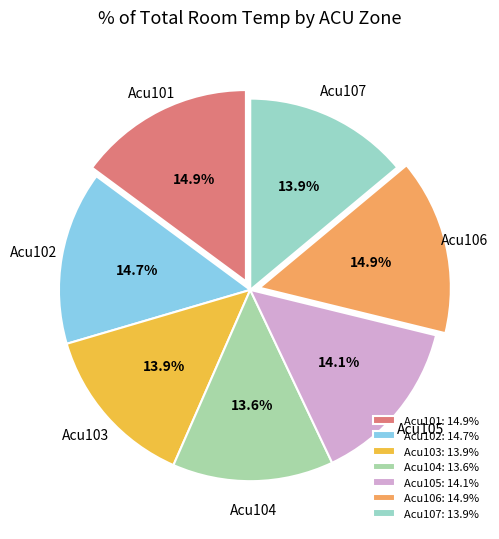

What percentage is the Acu104 slice, to the nearest percent?

14%